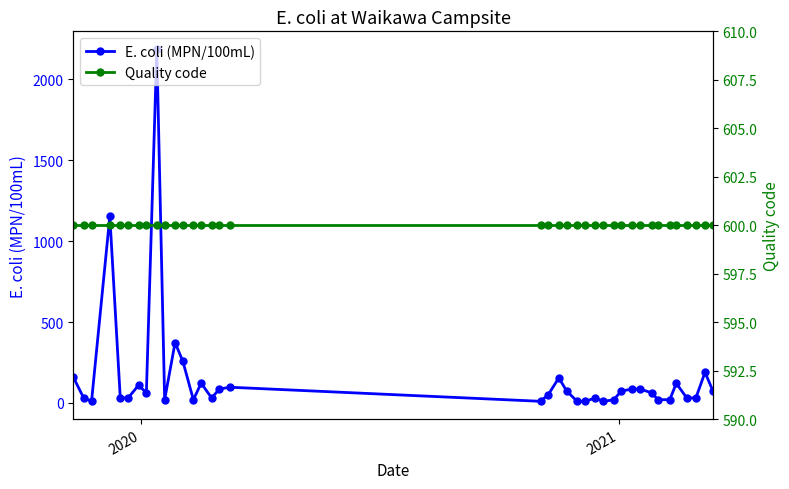

What is the smallest value displayed?

9